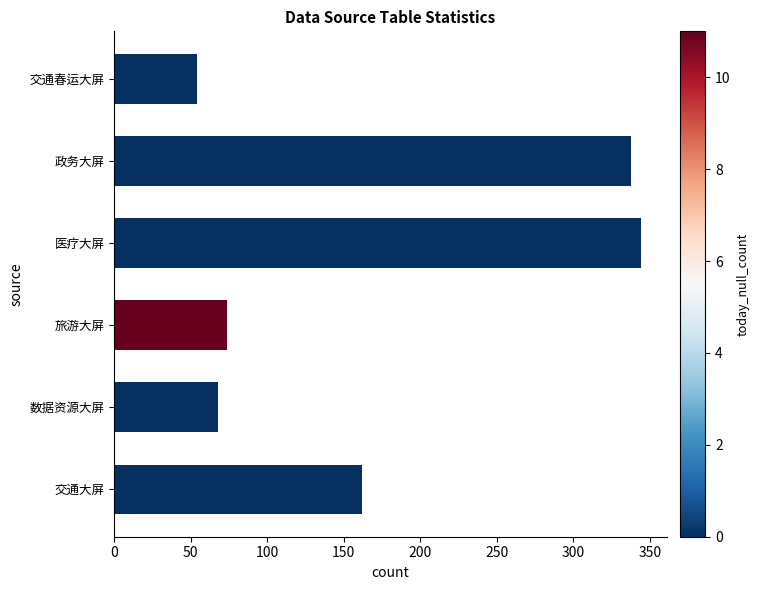

Which label corresponds to the largest value in the chart?

医疗大屏